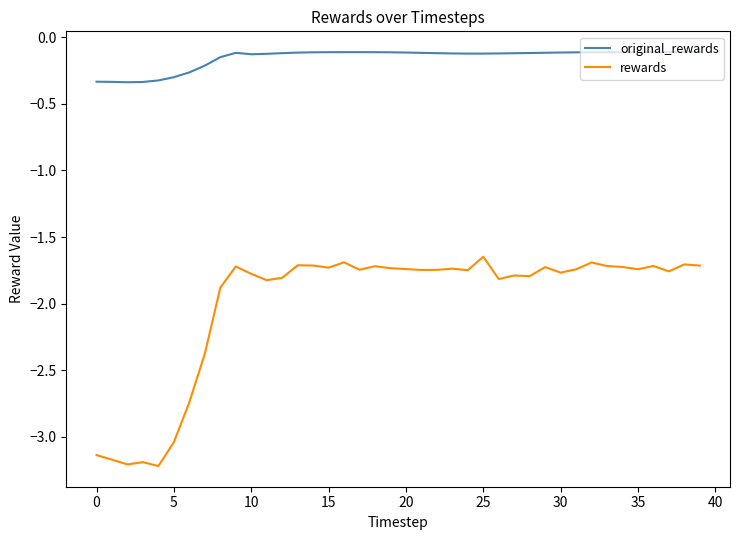

What is the minimum value shown in the chart?

-3.2